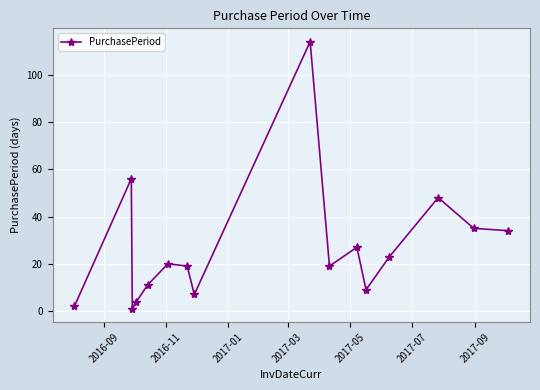

Reading left to right, list all the values displayed in this chart.

2	56	1	4	11	20	19	7	114	19	27	9	23	48	35	34